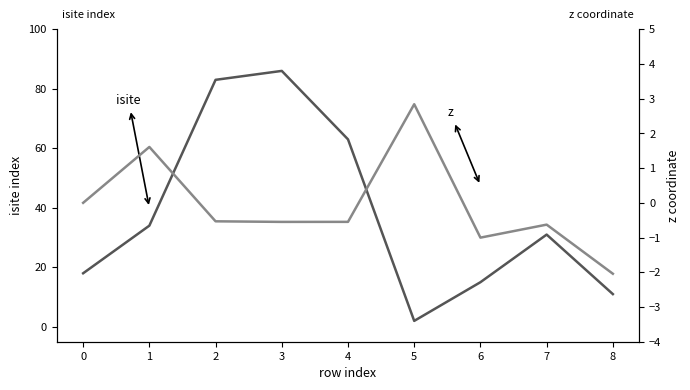

Reading right to left, what are all the values shown in this chart?

isite: 8=11.0	7=31.0	6=15.0	5=2.0	4=63.0	3=86.0	2=83.0	1=34.0	0=18.0
z: 8=-2.0	7=-0.6	6=-1.0	5=2.8	4=-0.5	3=-0.5	2=-0.5	1=1.6	0=0.0